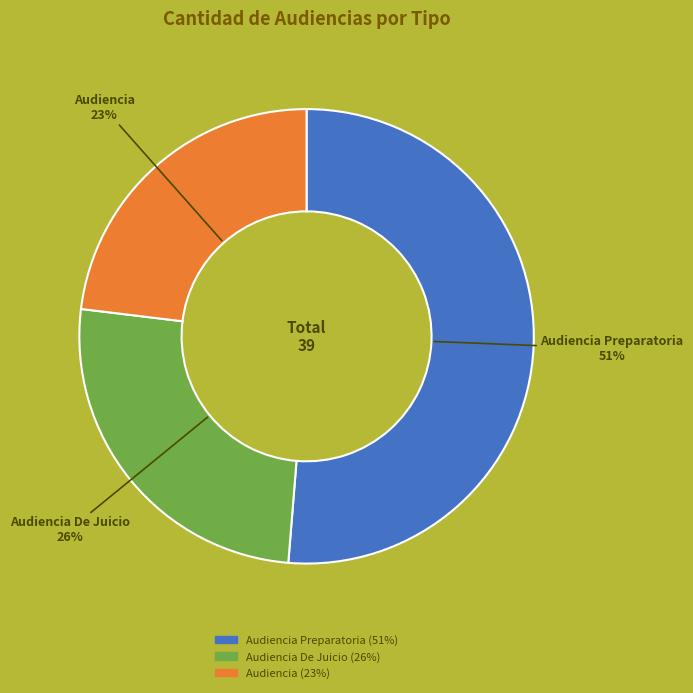

To the nearest percent, what is the average slice percentage?

33%